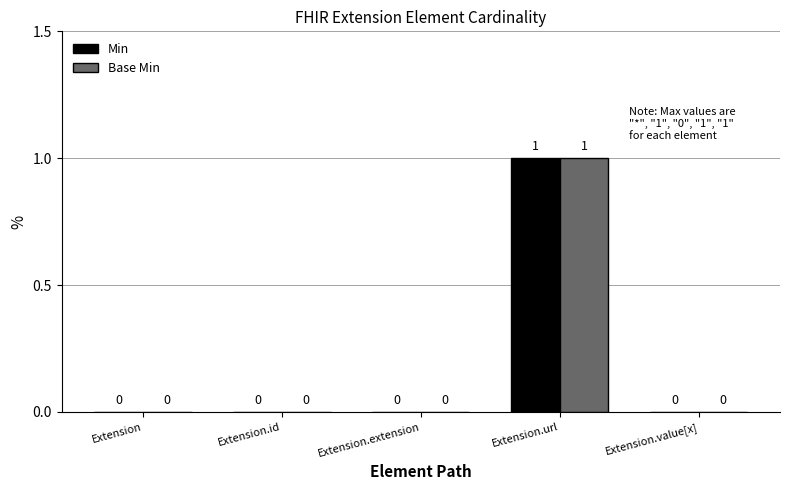

True or false: Base Min has a value of 0 at Extension.extension.

True